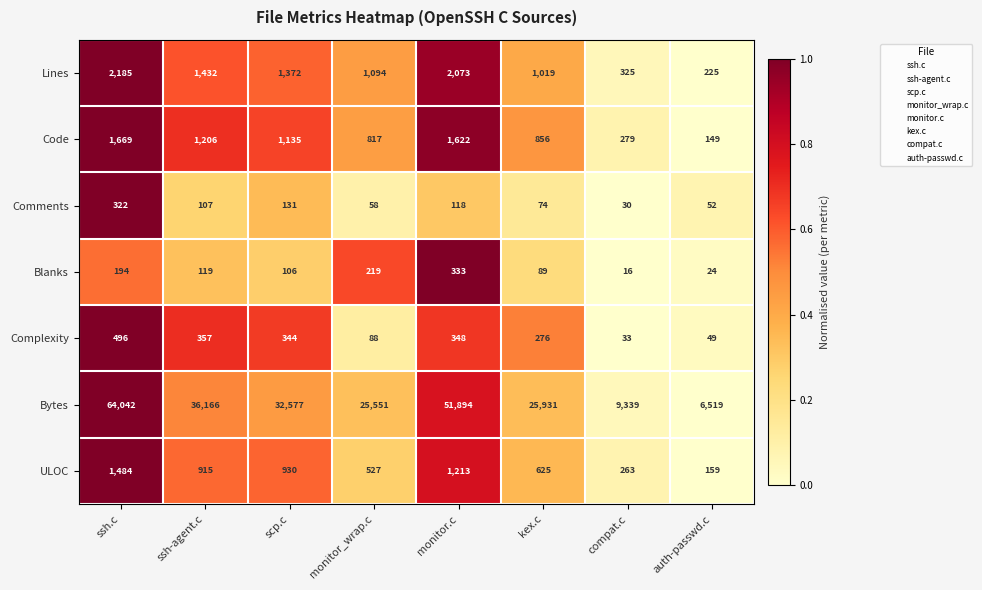

Between compat.c and auth-passwd.c, which series saw the biggest shift?

Bytes